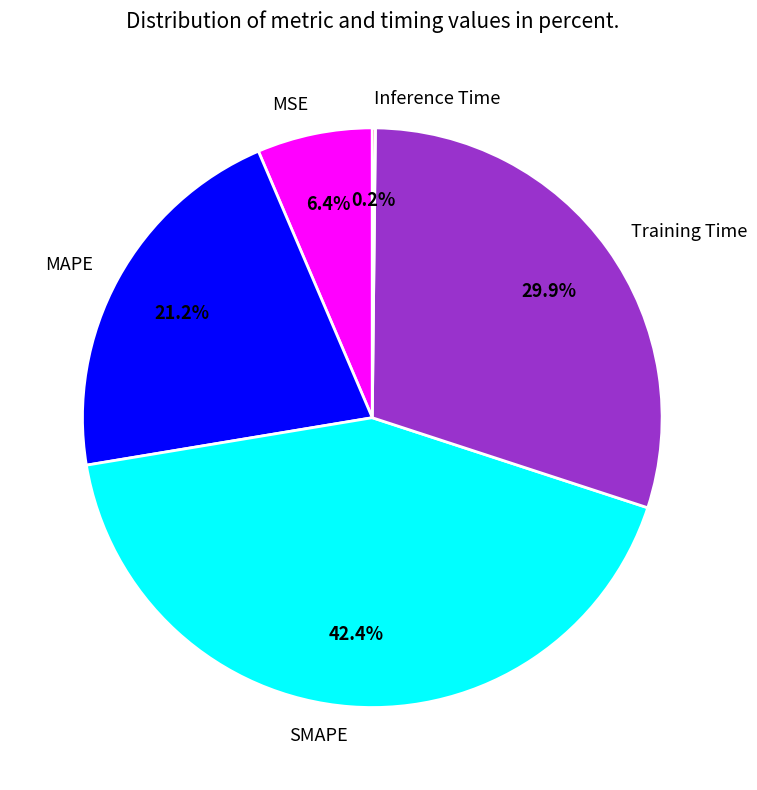

To the nearest percent, what is the difference between the largest and smallest slice percentages?

42%